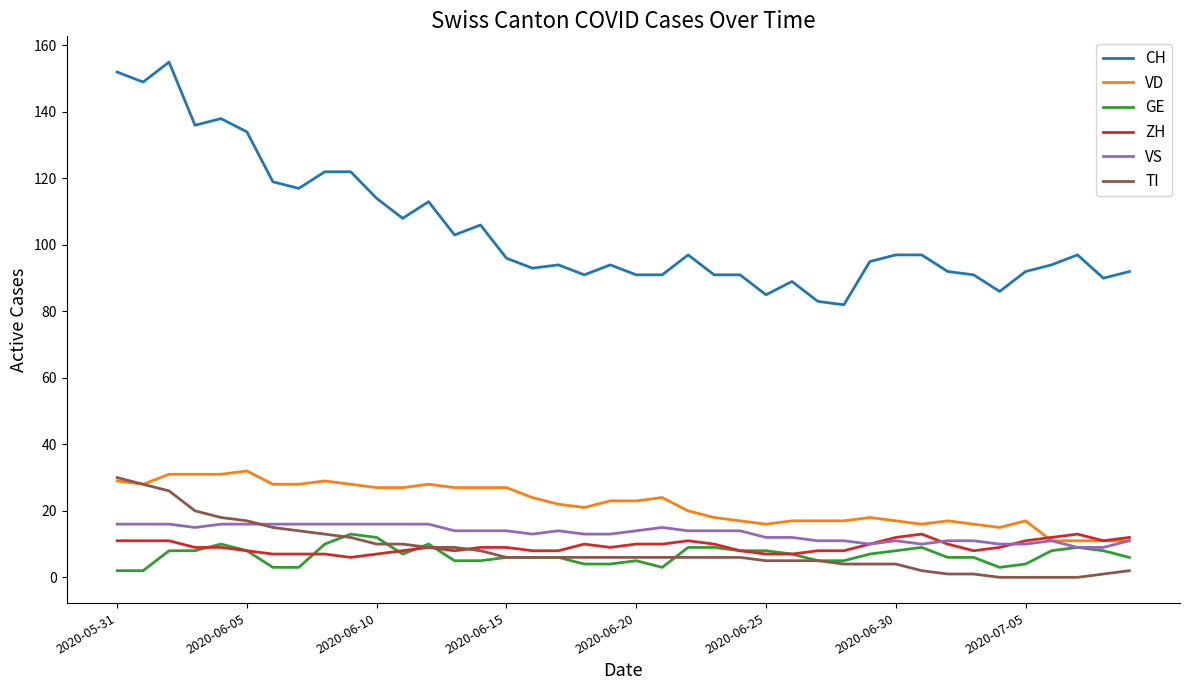

What is the difference between the maximum and minimum values in the ZH series?

7